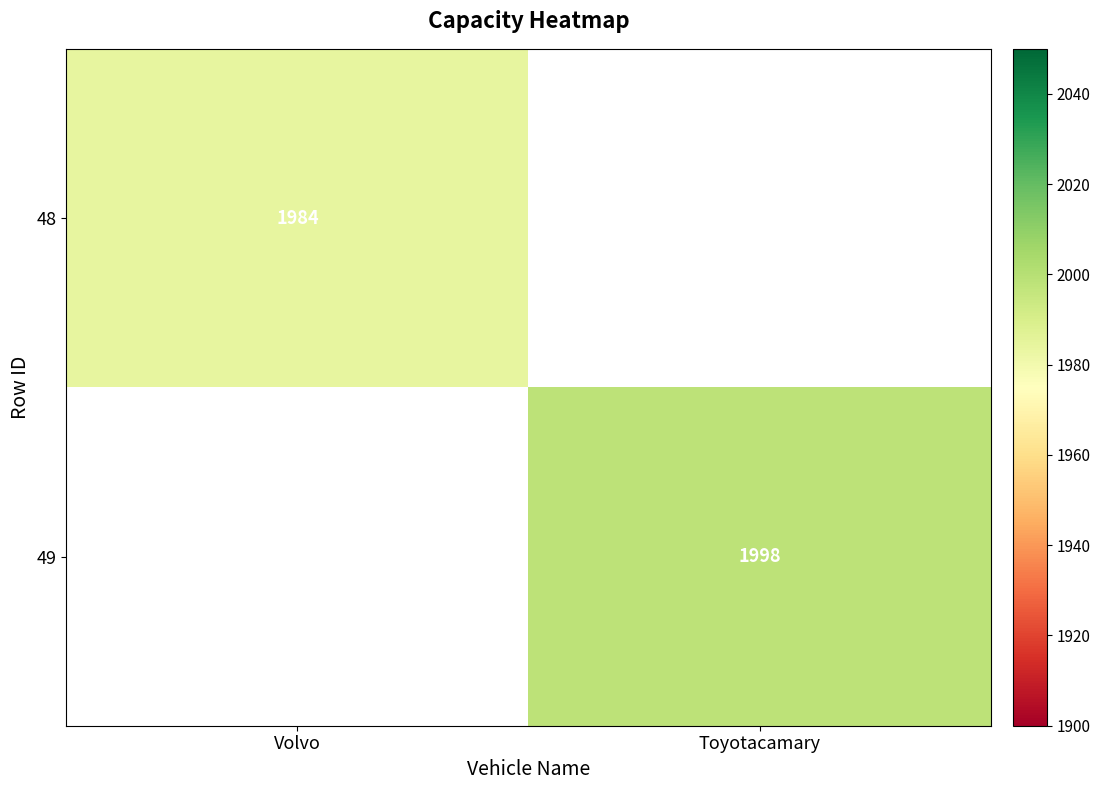

How many data points does each series have?

2